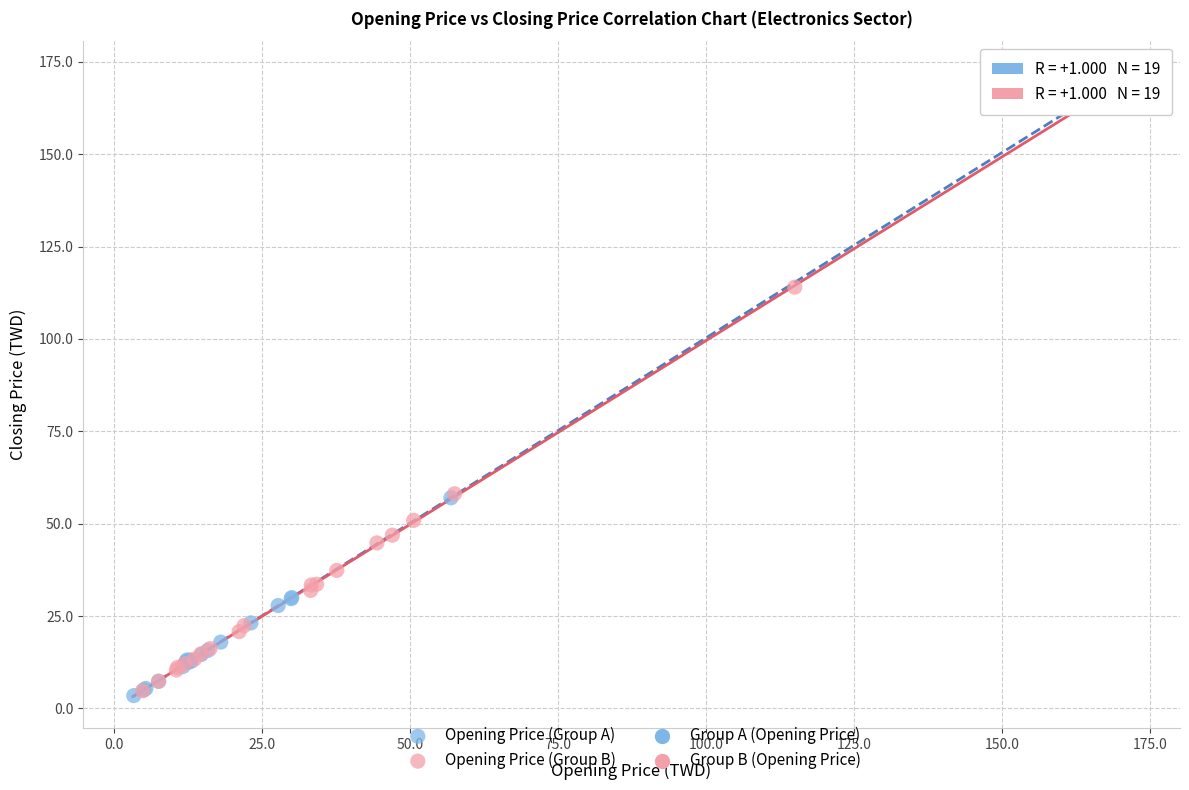

Which series contains the highest Y value?

Opening Price (Group A)